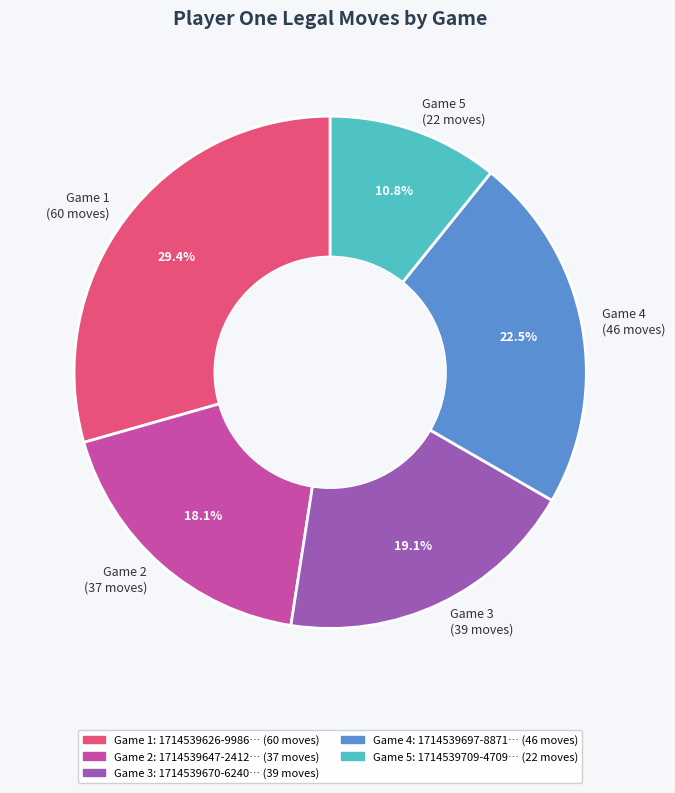

Which category has the smallest portion of the pie?

Game 5 (22 moves)